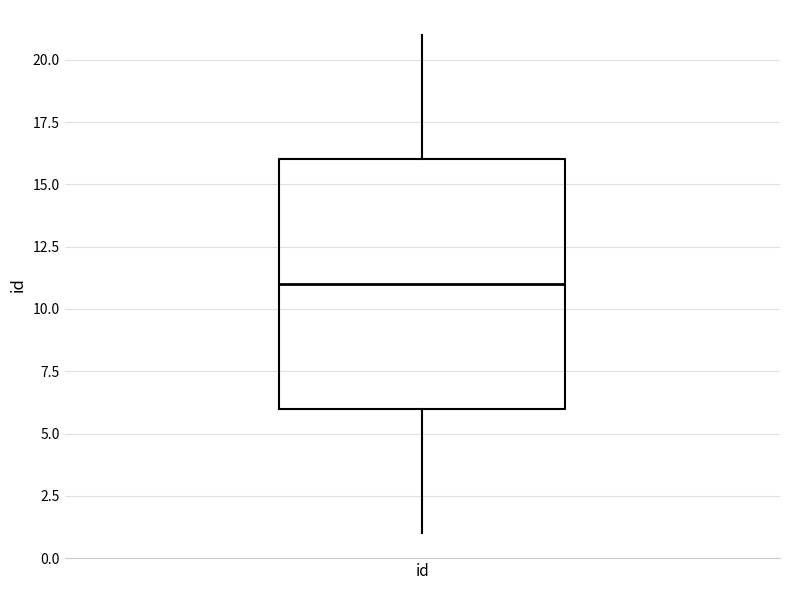

Transcribe this box plot: give where the median line is, the range the box spans, and where the two whiskers end, as read against the y-axis. The values are not printed on the chart, so give them approximately, as read against the axis.

median 11, box 6 to 16, whiskers 1 to 21